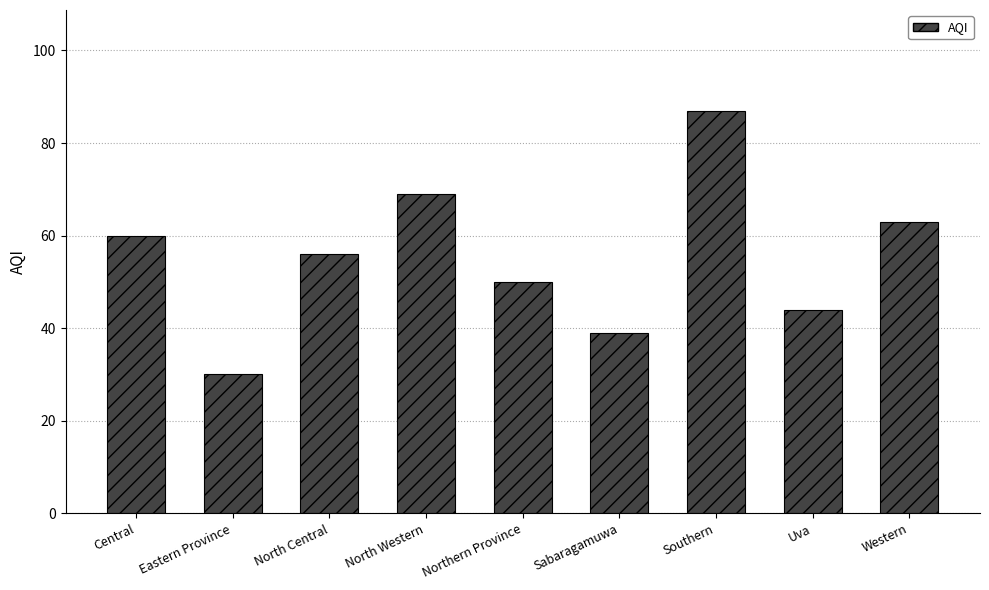

Is it true that the value at Western is 63?

True